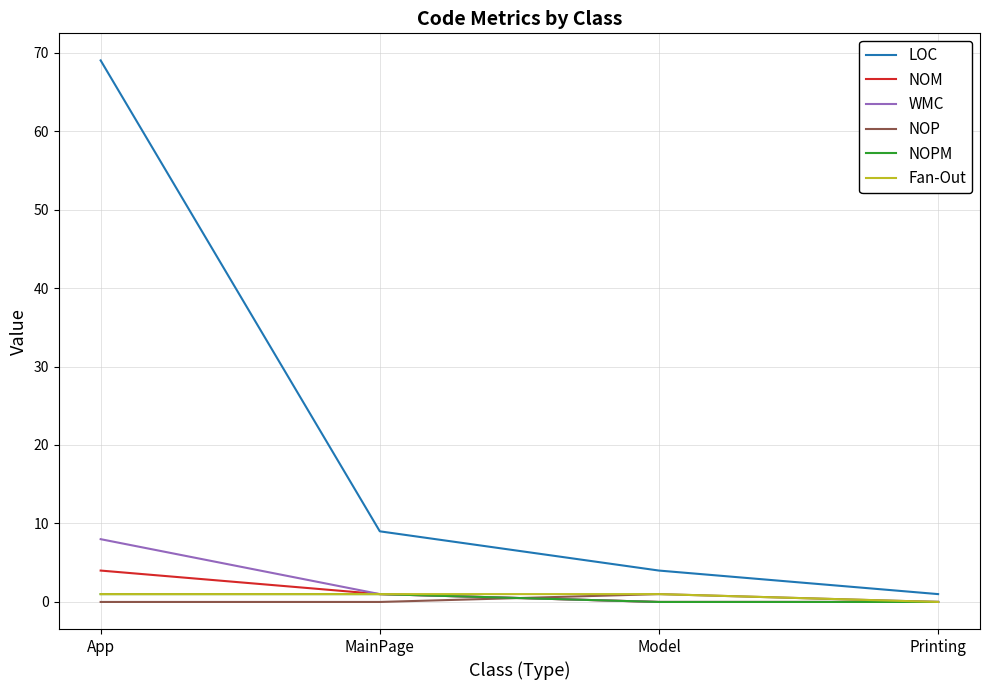

Is this an area chart (filled region under the line)?

No